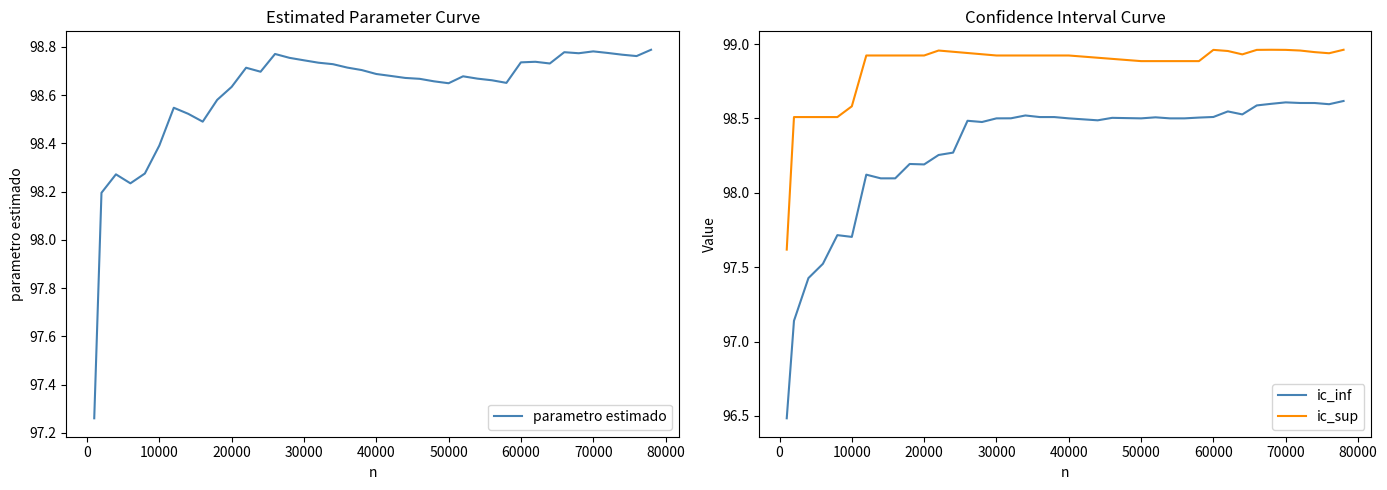

True or false: ic_sup and ic_inf cross at least once.

False